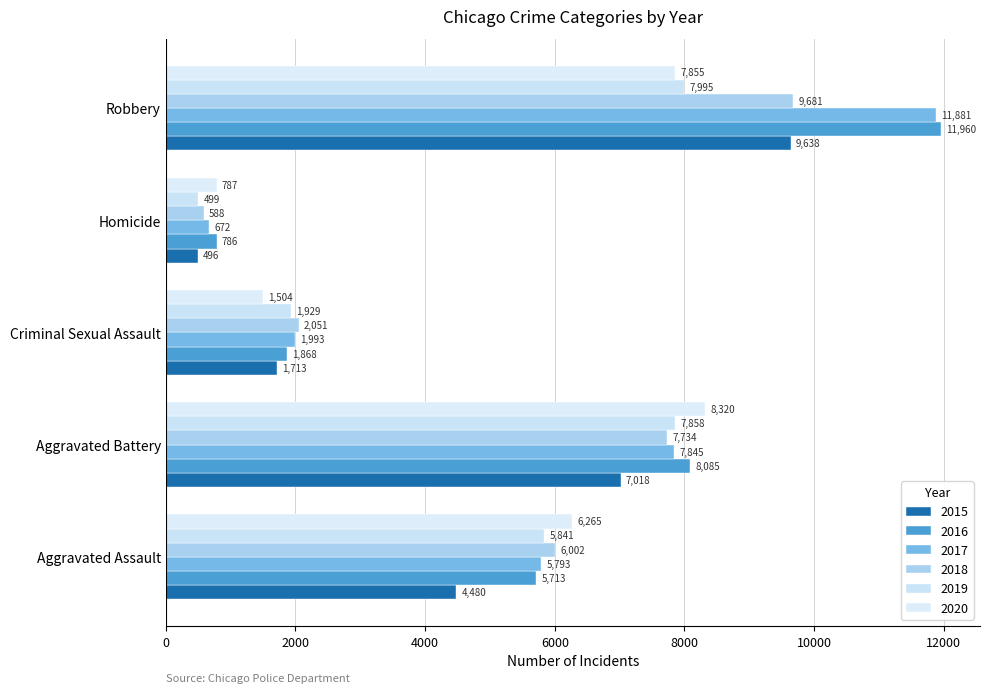

At which label does 2018 reach its minimum?

Homicide